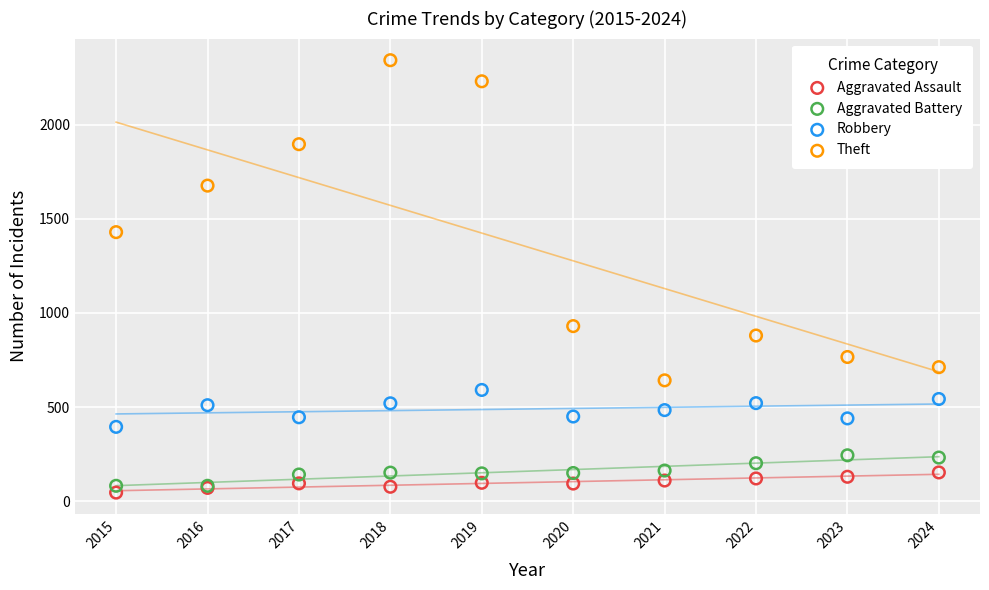

Which series has the largest Y range (max minus min)?

Theft